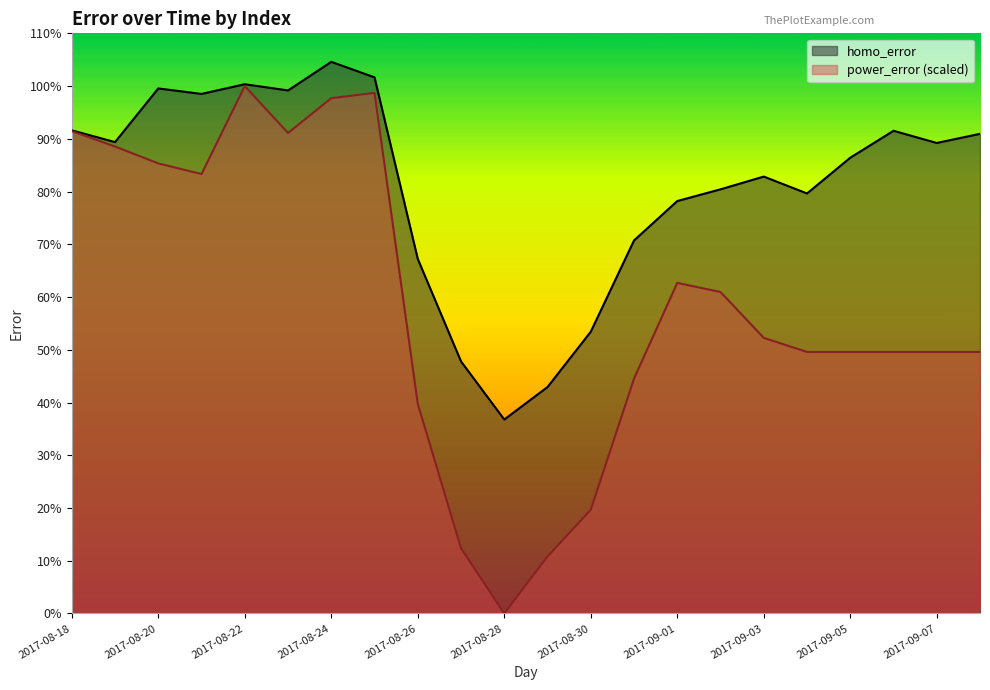

True or false: power_error has a value of 19.7 at 2017-08-30.

True